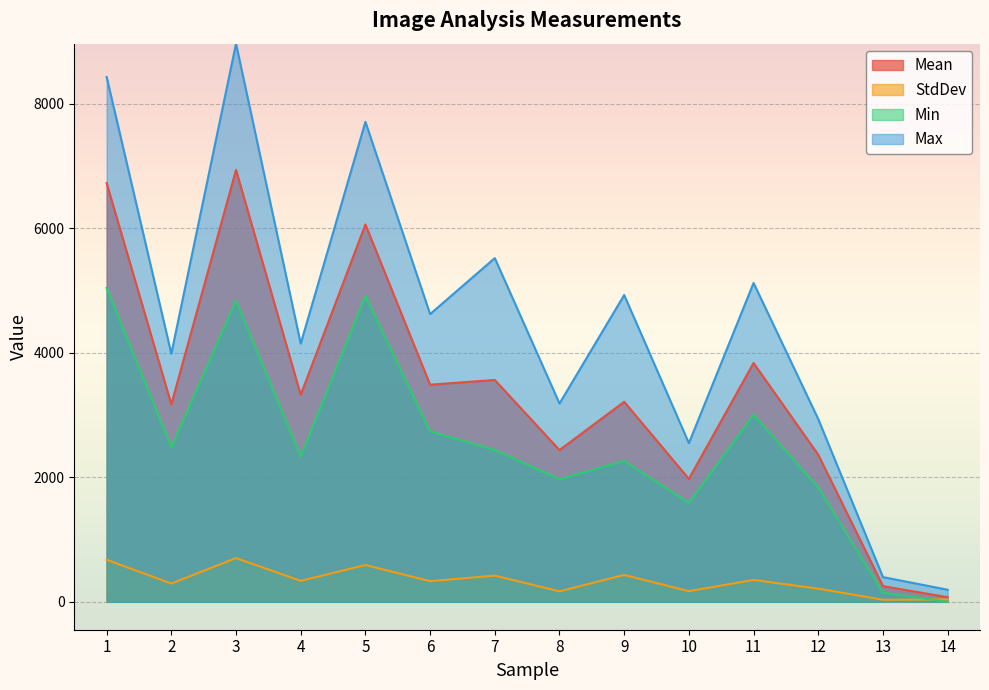

Rank the series at 13 from lowest to highest value.

StdDev, Min, Mean, Max